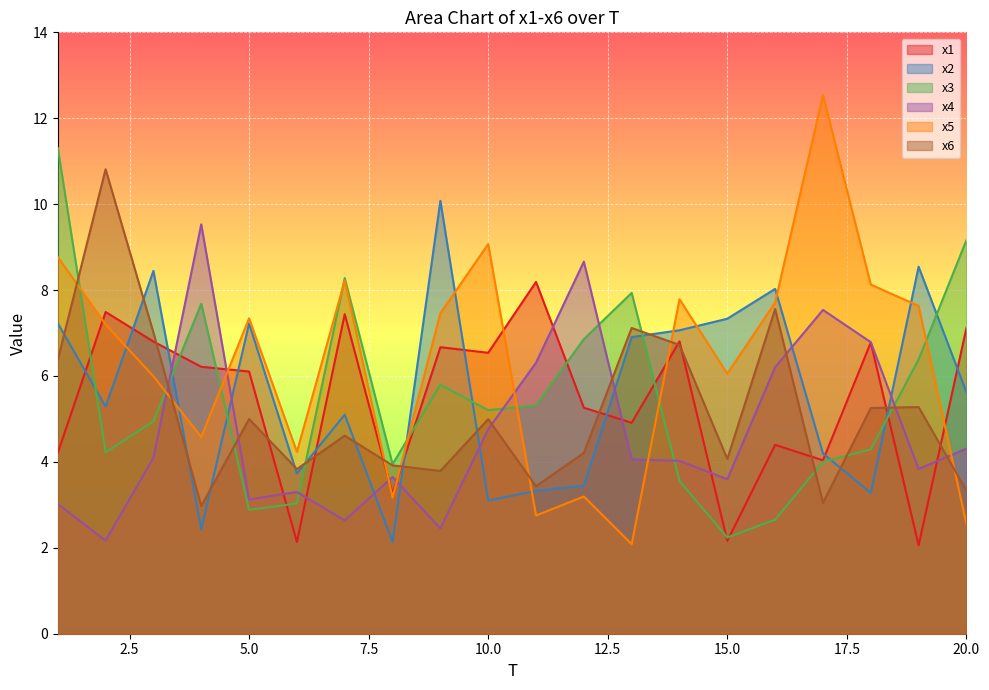

What value does the x3 series have at 17?

4.0